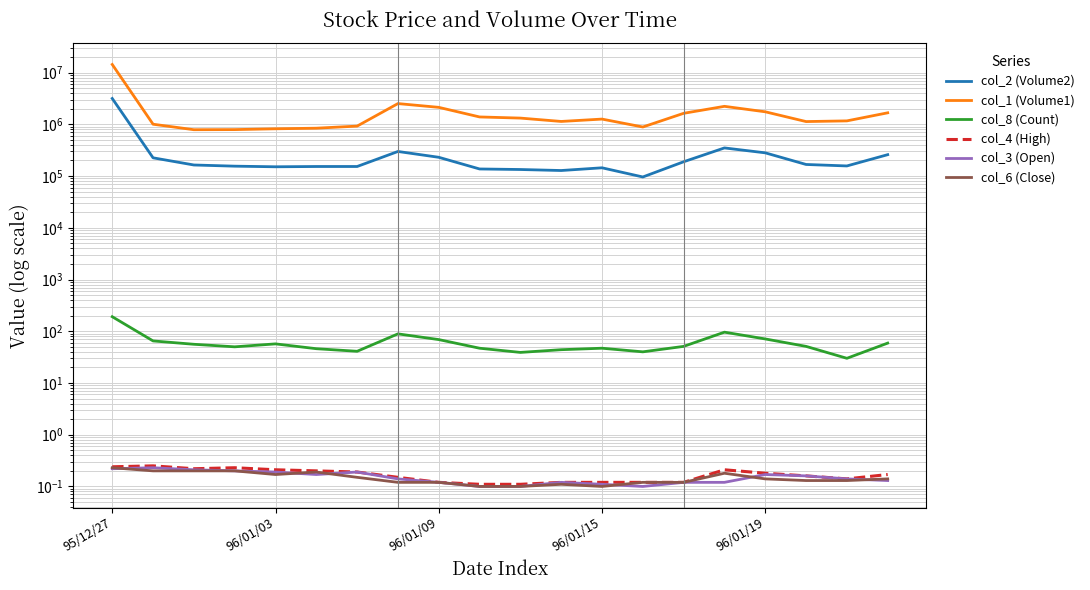

At which label does col_2 (Volume2) reach its peak?

95/12/27